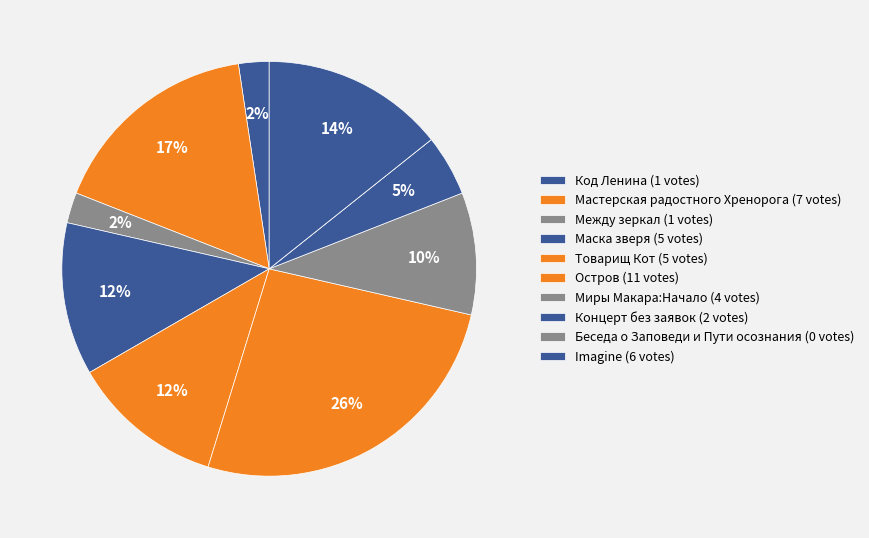

True or false: Концерт без заявок accounts for 16% of the total.

False